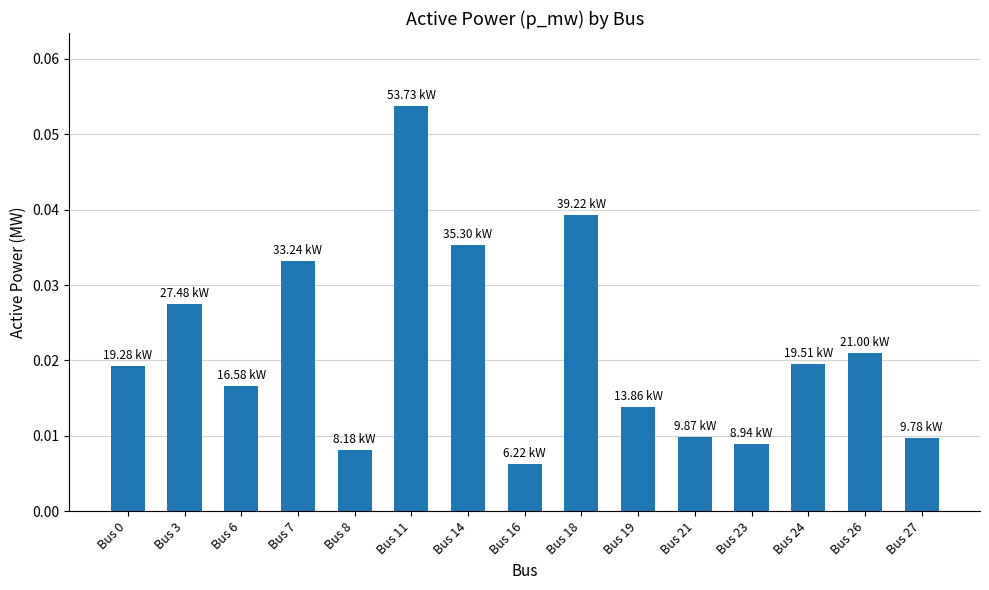

Between Bus 18 and Bus 21, which is larger?

Bus 18